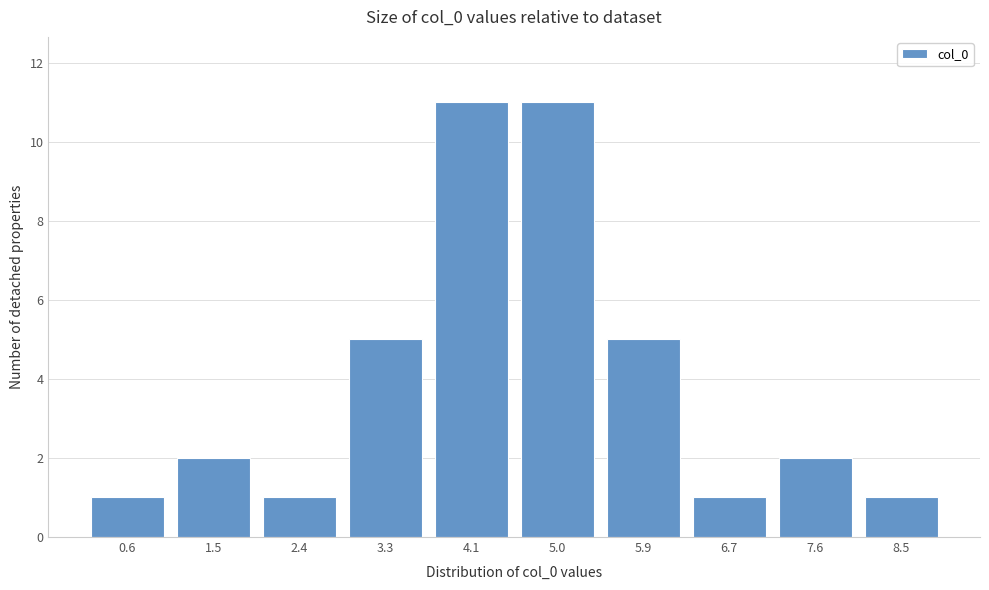

Reading left to right, transcribe all the data shown in this chart.

1	2	1	5	11	11	5	1	2	1